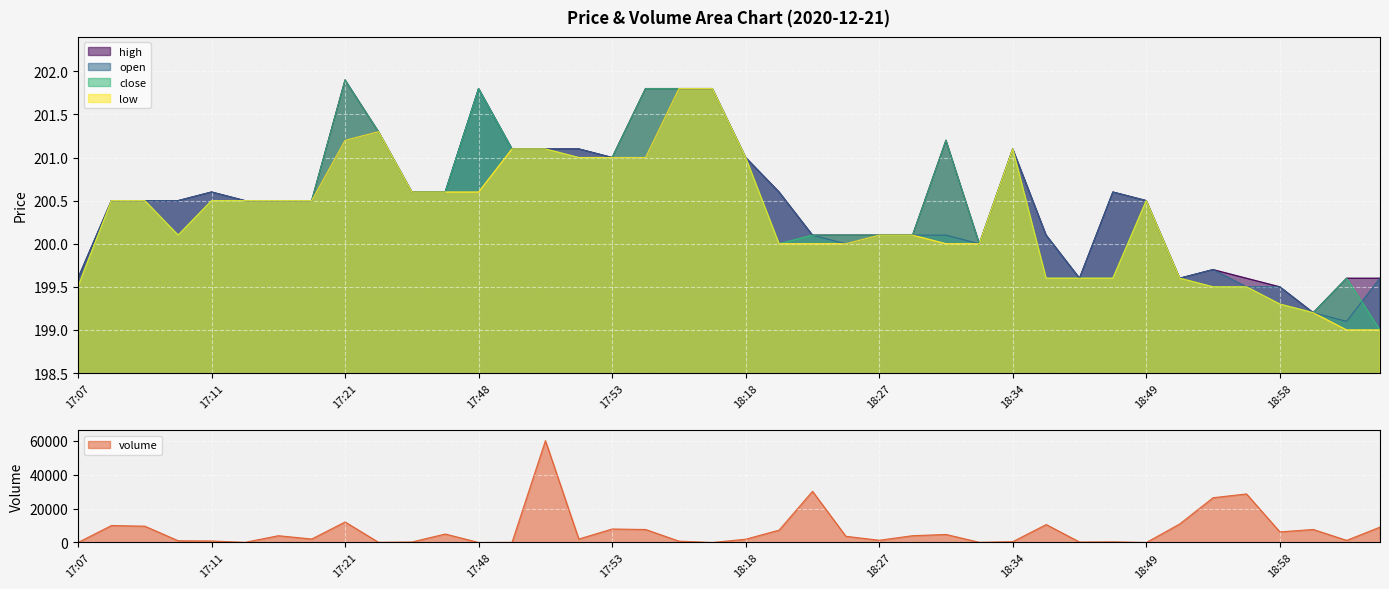

Count the number of categories in the chart.

40